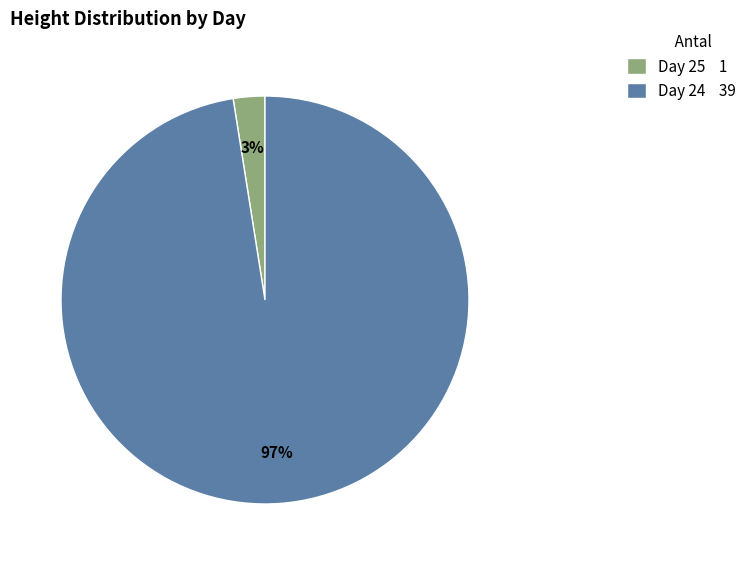

Do Day 24 39 and Day 25 1 together represent more than half of the pie?

Yes